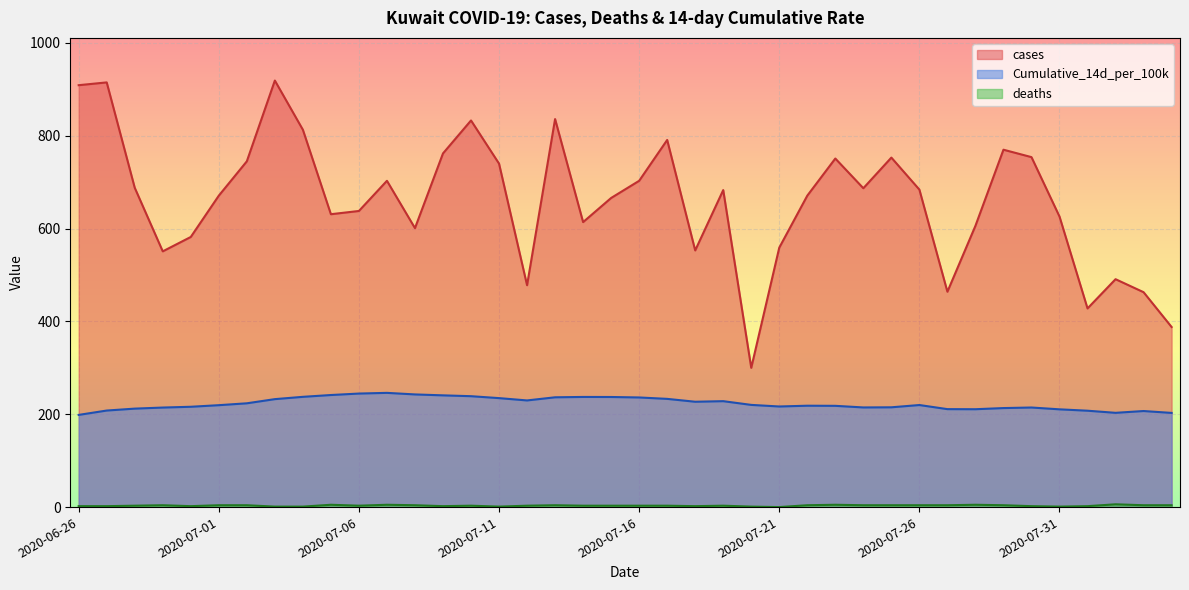

In cases, how many points are higher than both neighbors (excluding endpoints)?

11